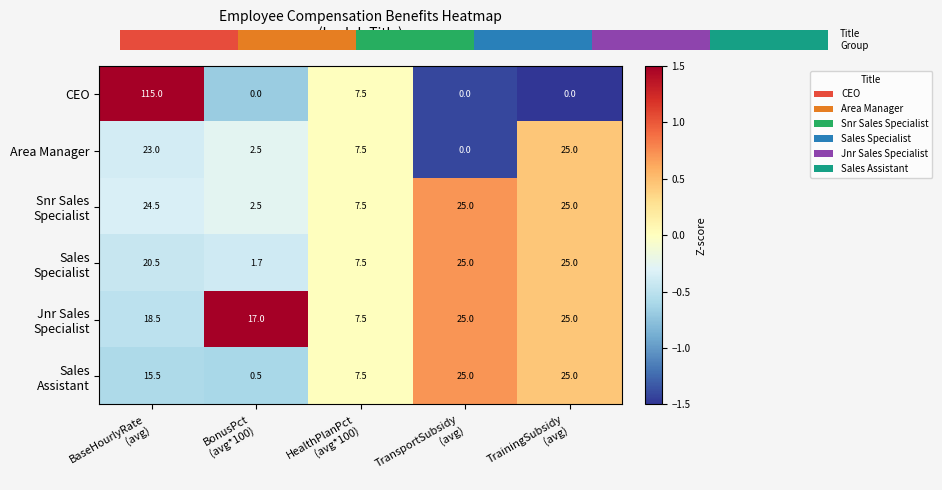

Which series has the widest spread of values?

CEO